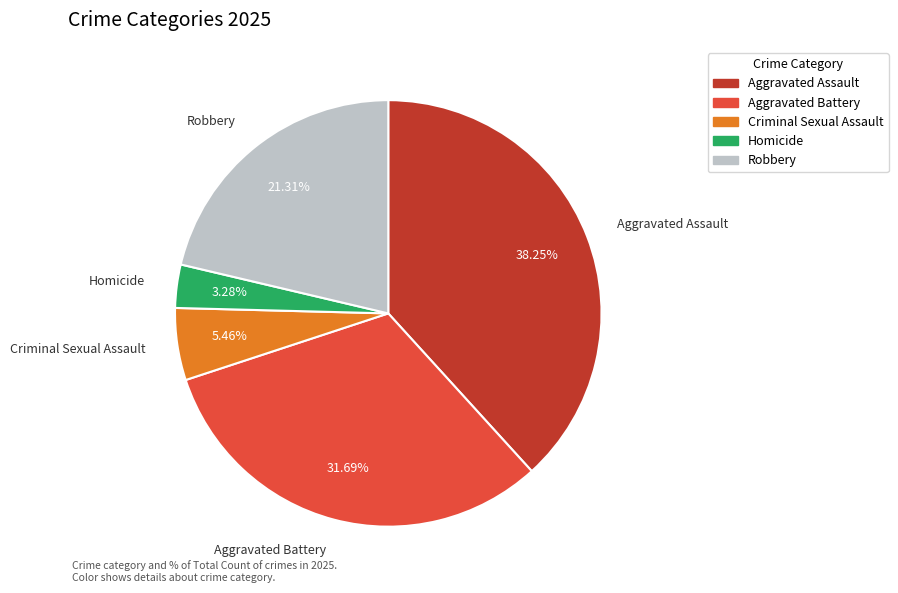

How many slices are in this pie chart?

5